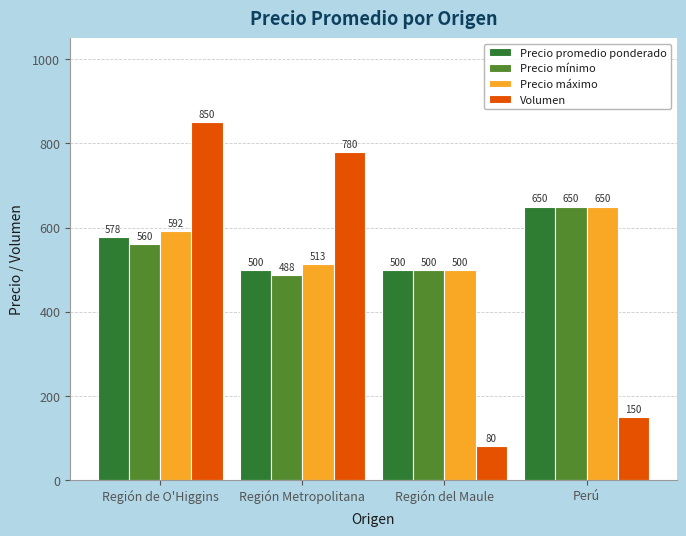

Reading right to left, transcribe all the data shown in this chart.

Precio promedio ponderado: Perú=650	Región del Maule=500	Región Metropolitana=500	Región de O'Higgins=578
Precio mínimo: Perú=650	Región del Maule=500	Región Metropolitana=488	Región de O'Higgins=560
Precio máximo: Perú=650	Región del Maule=500	Región Metropolitana=513	Región de O'Higgins=592
Volumen: Perú=150	Región del Maule=80	Región Metropolitana=780	Región de O'Higgins=850